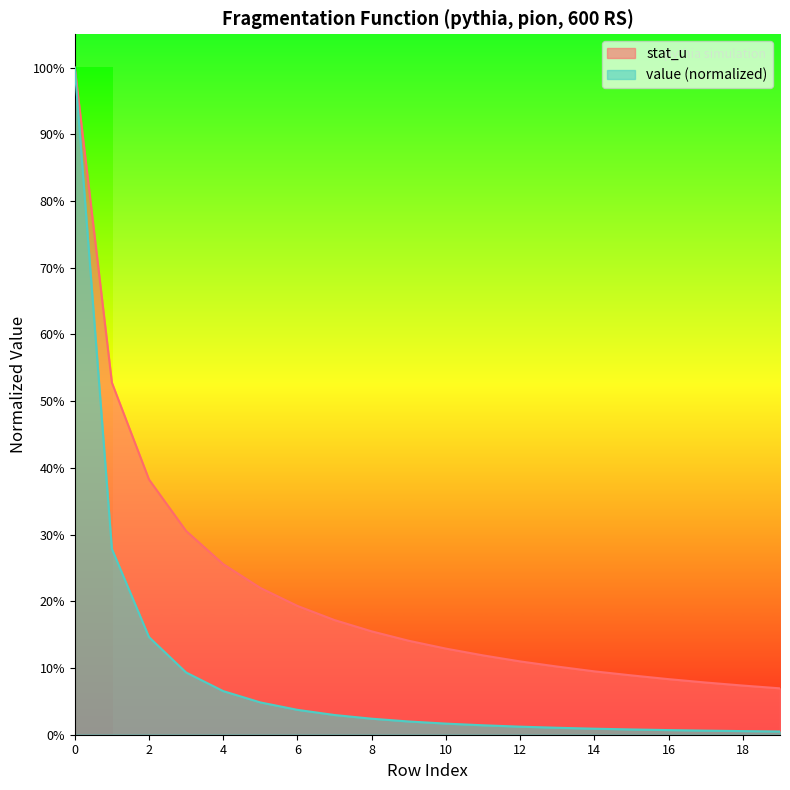

List the series in order of their peak value, highest first.

stat_u, value